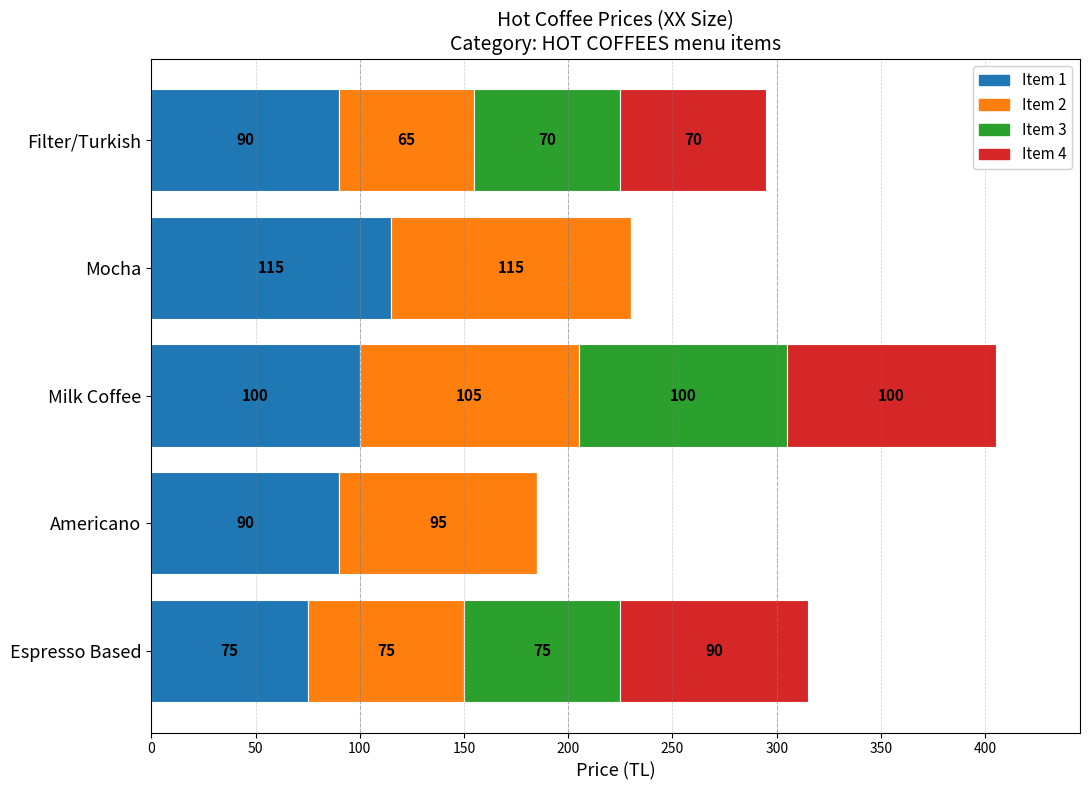

True or false: Item 1 has a value of 90 at Filter/Turkish.

True